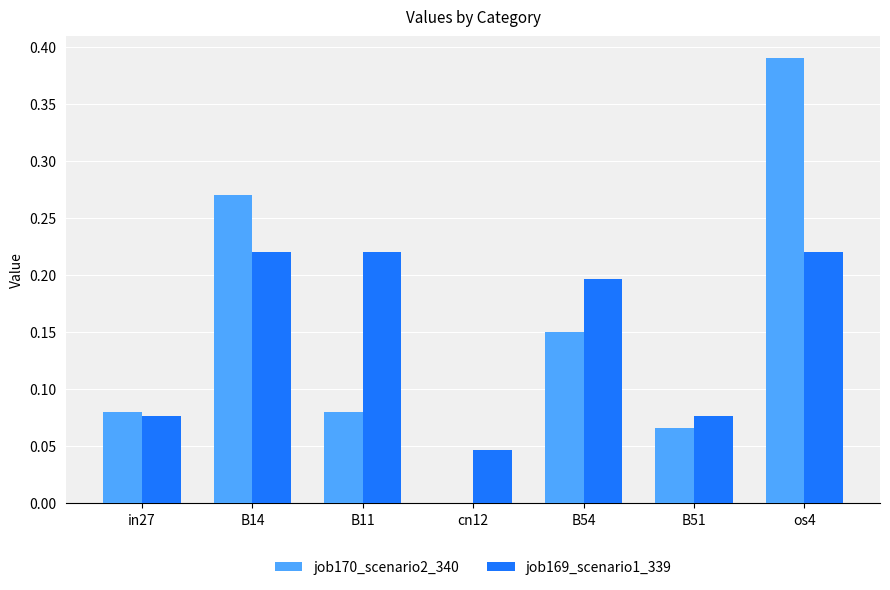

Which series has the largest range (max minus min)?

job170_scenario2_340